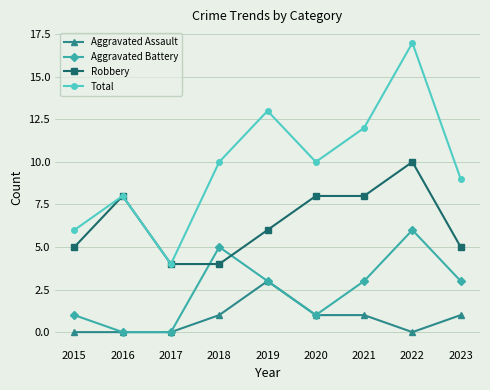

What is the value of the Aggravated Battery point at the 1st from the left?

1